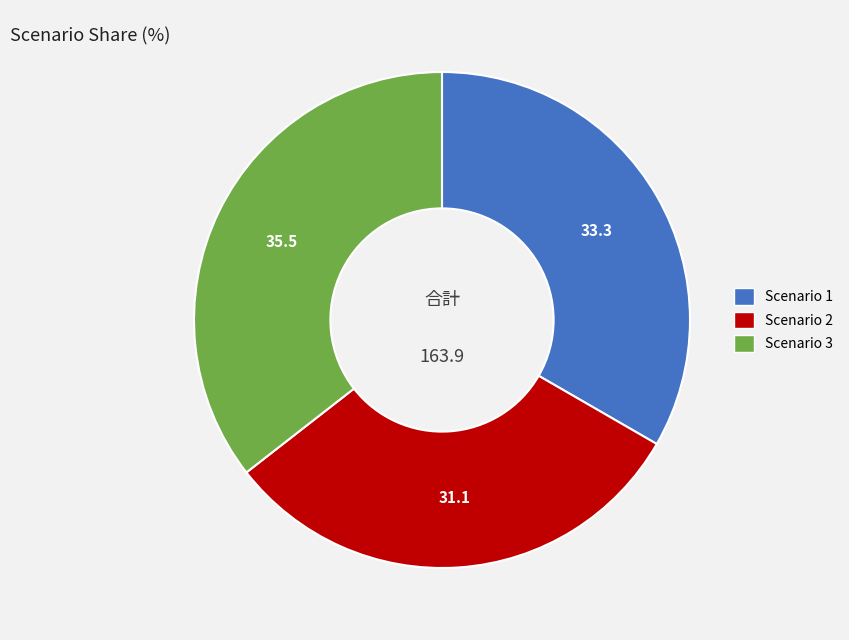

True or false: Scenario 2 accounts for 31% of the total.

True